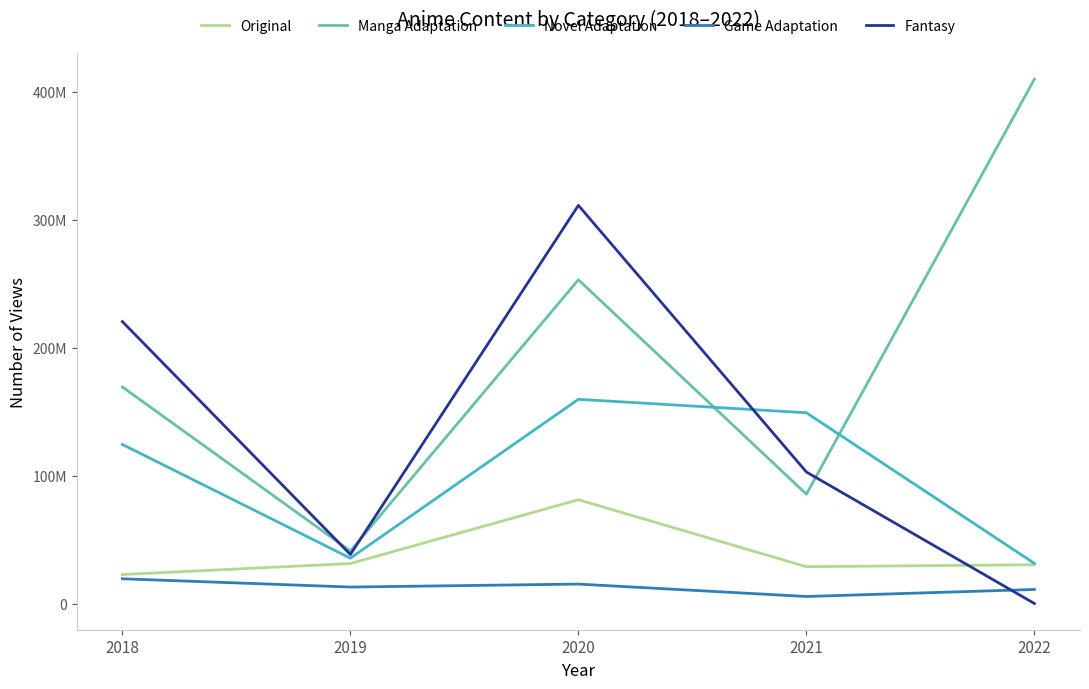

What is the sum of all Original values?

194054000